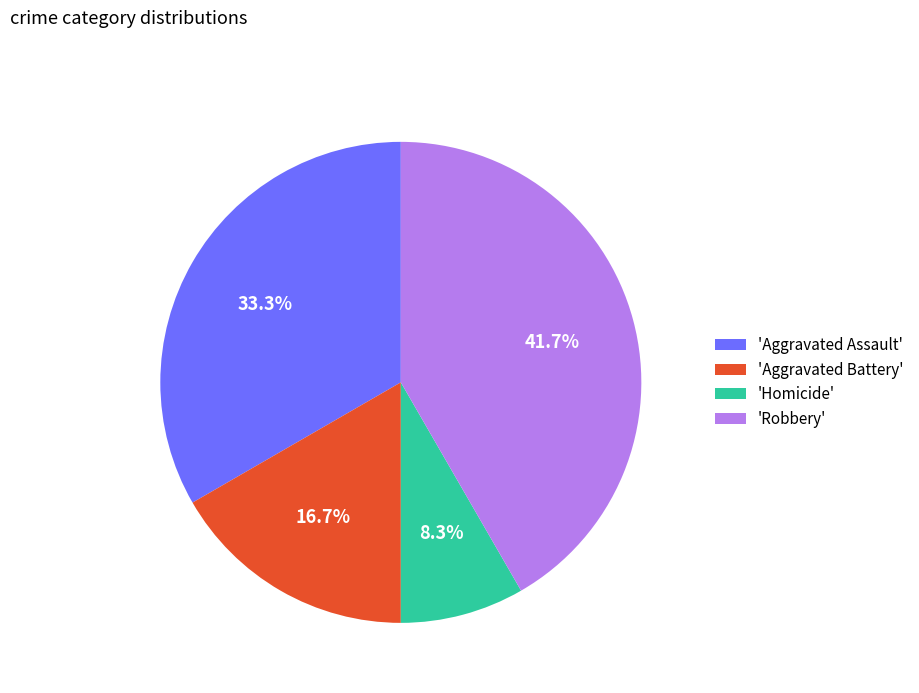

Which slice is the smallest?

'Homicide'